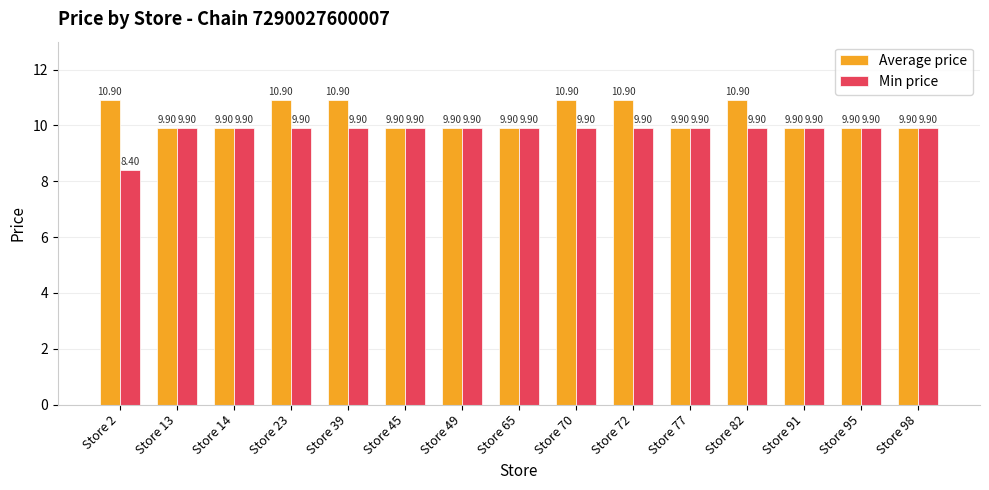

Is it true that Min price equals 5.8 at Store 2?

False